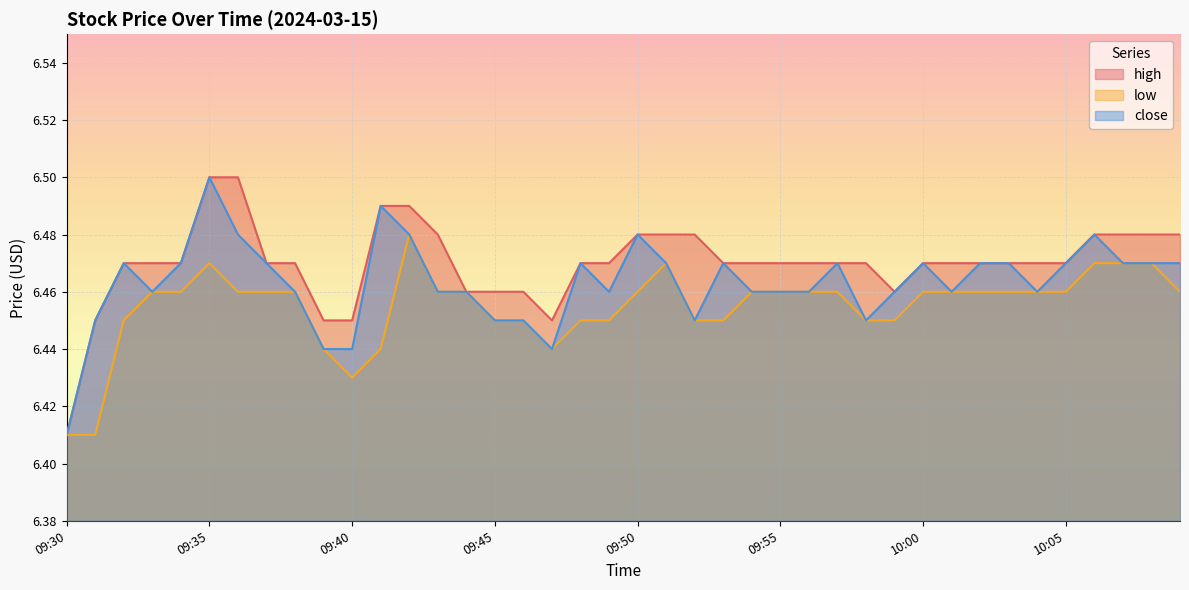

How many lines are shown in the chart?

3